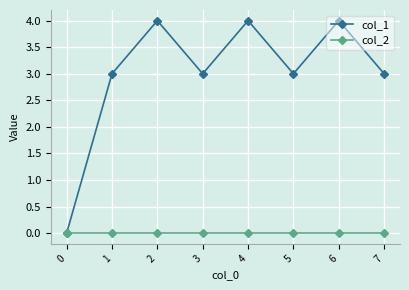

At 6, list the series in order from smallest to largest.

col_2, col_1